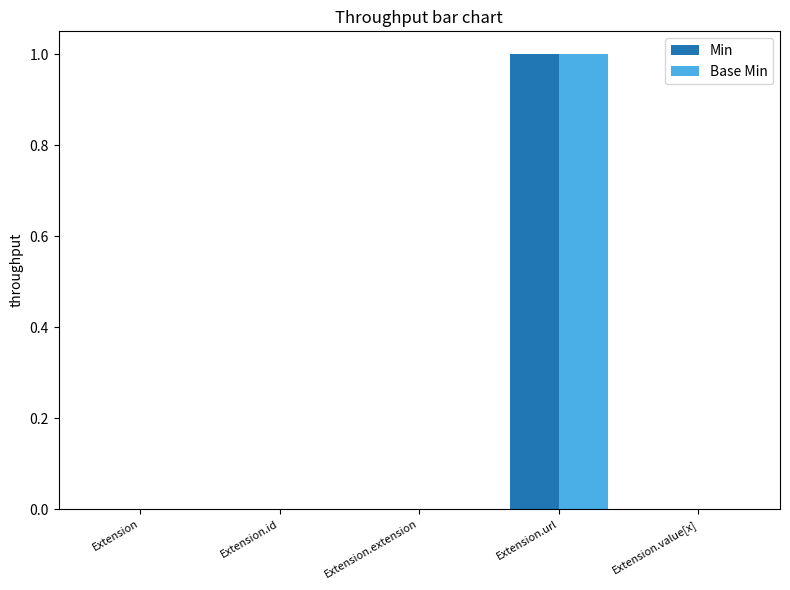

Reading left to right, extract all data points from this chart.

Min: 0	0	0	1	0
Base Min: 0	0	0	1	0